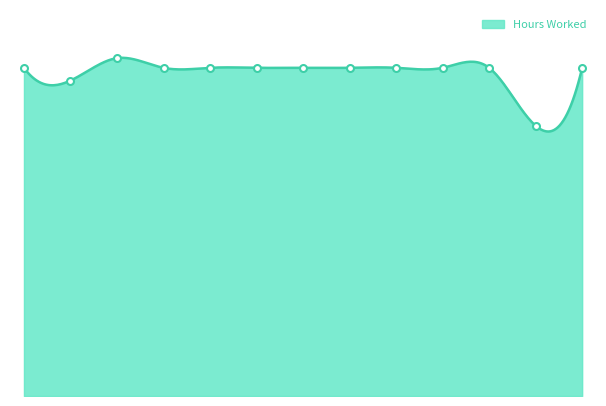

At which category does the chart reach its peak across all series?

Mohnish Motwani